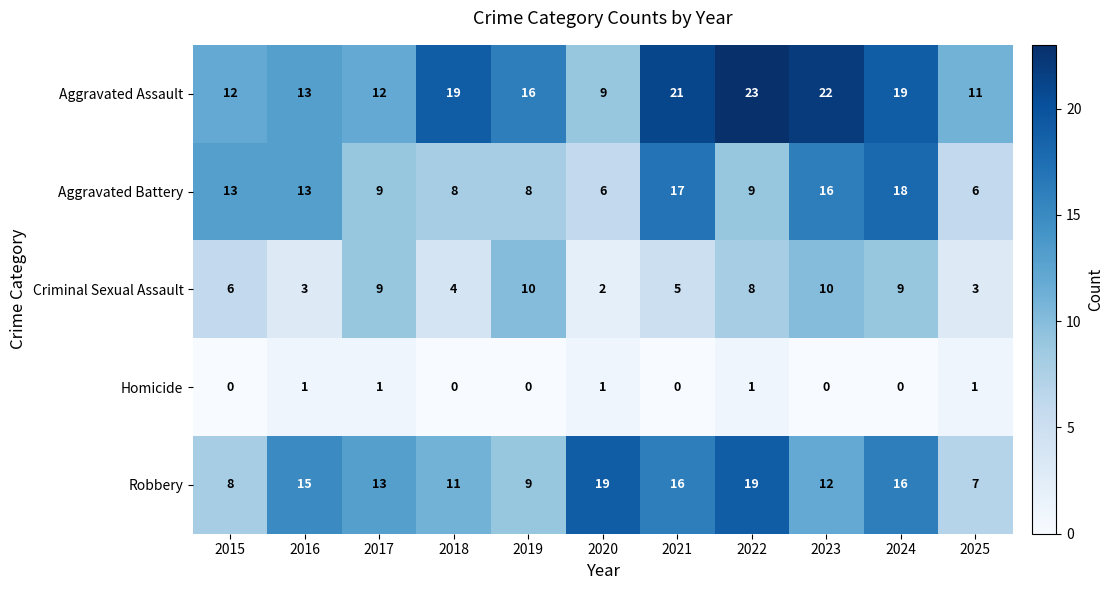

What is the difference between the maximum and second lowest values in the Aggravated Assault series?

12